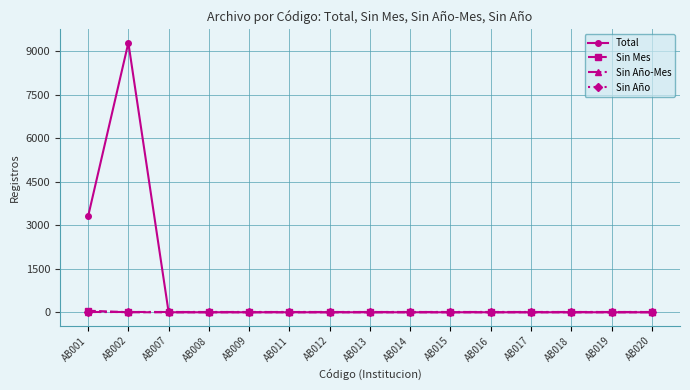

Does the chart have visible grid lines?

Yes